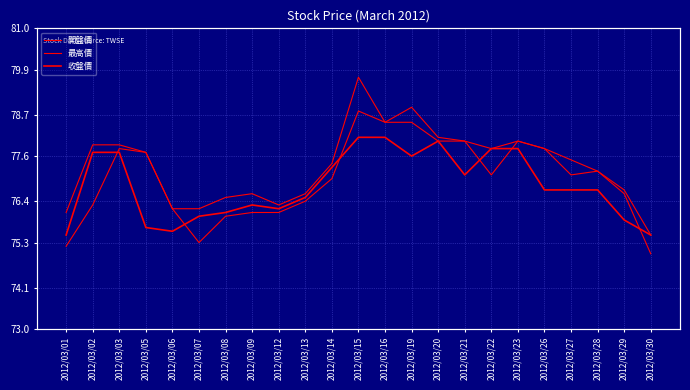

What is the sum of all 開盤價 values?

1770.7